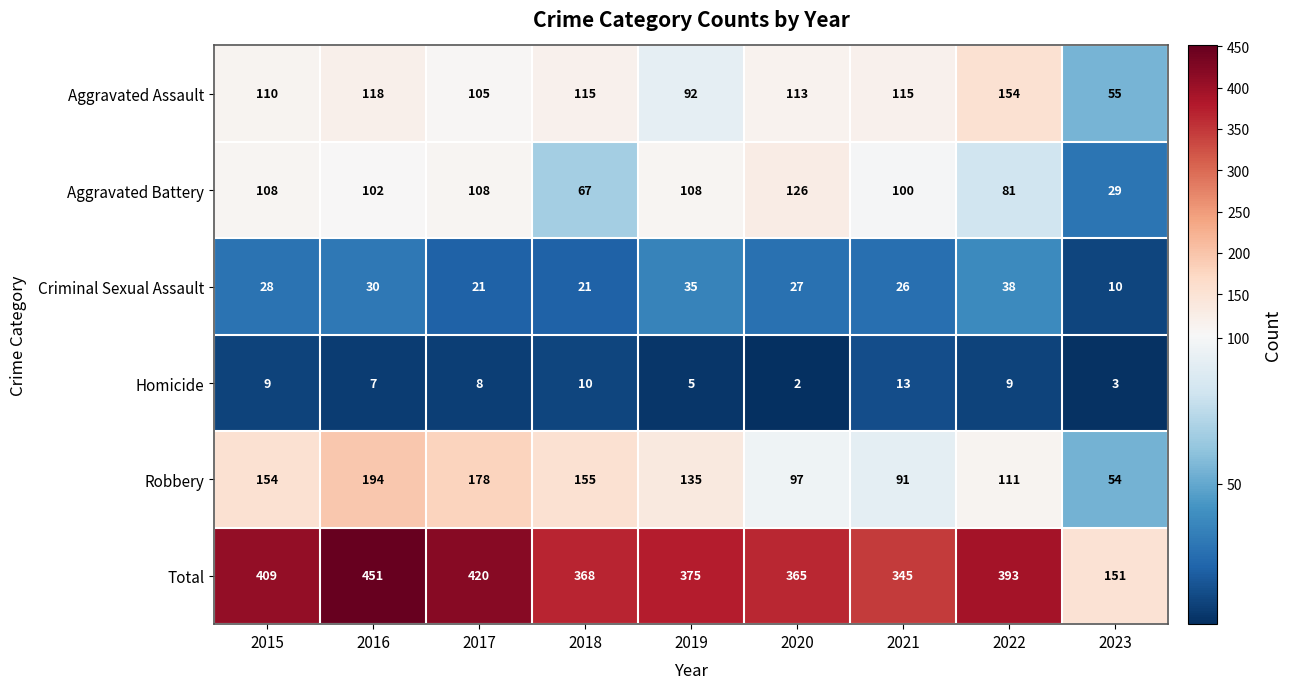

Which label corresponds to the smallest value in the chart?

2020